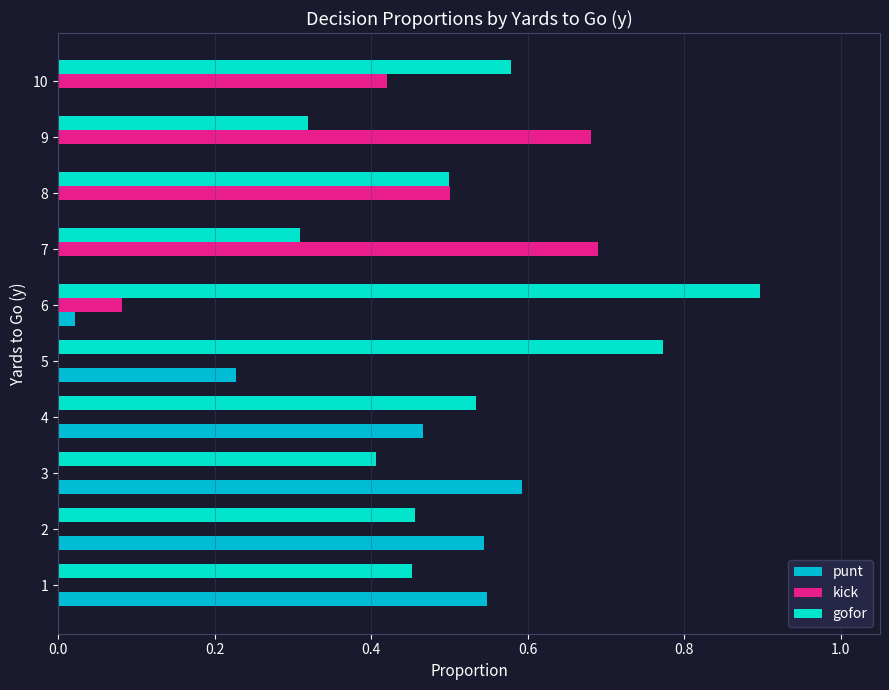

Is the value of kick at 7 greater than the value of punt at 1?

Yes